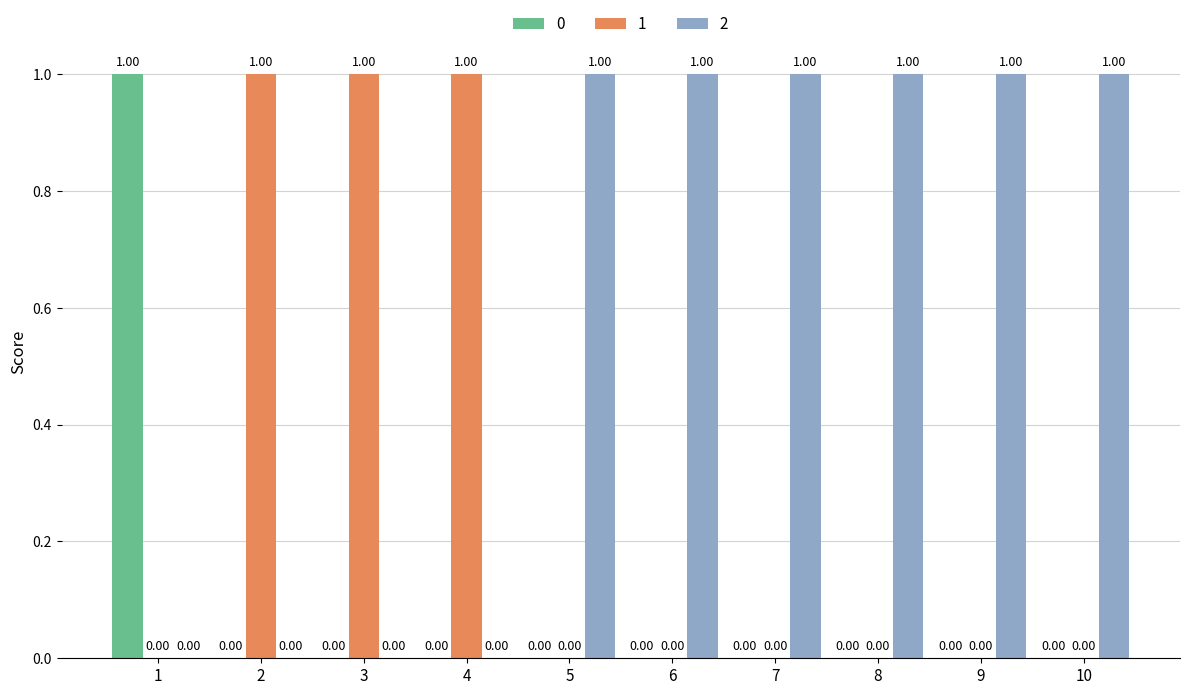

Reading left to right, list all the values displayed in this chart.

0: 1	0	0	0	0	0	0	0	0	0
1: 0	1	1	1	0	0	0	0	0	0
2: 0	0	0	0	1	1	1	1	1	1